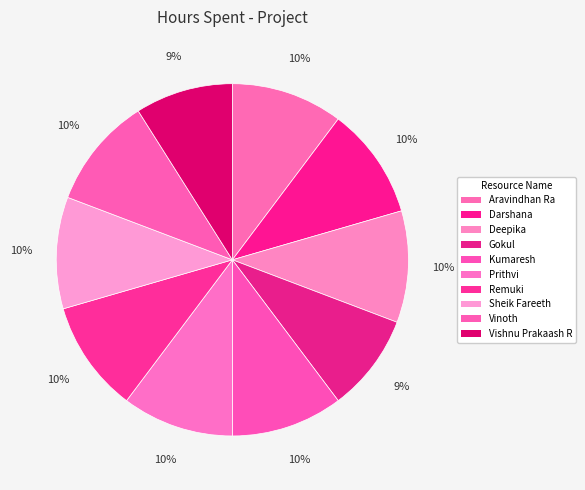

Rank the categories by value from highest to lowest.

Aravindhan Ra, Darshana, Deepika, Kumaresh, Prithvi, Remuki, Sheik Fareeth, Vinoth, Gokul, Vishnu Prakaash R